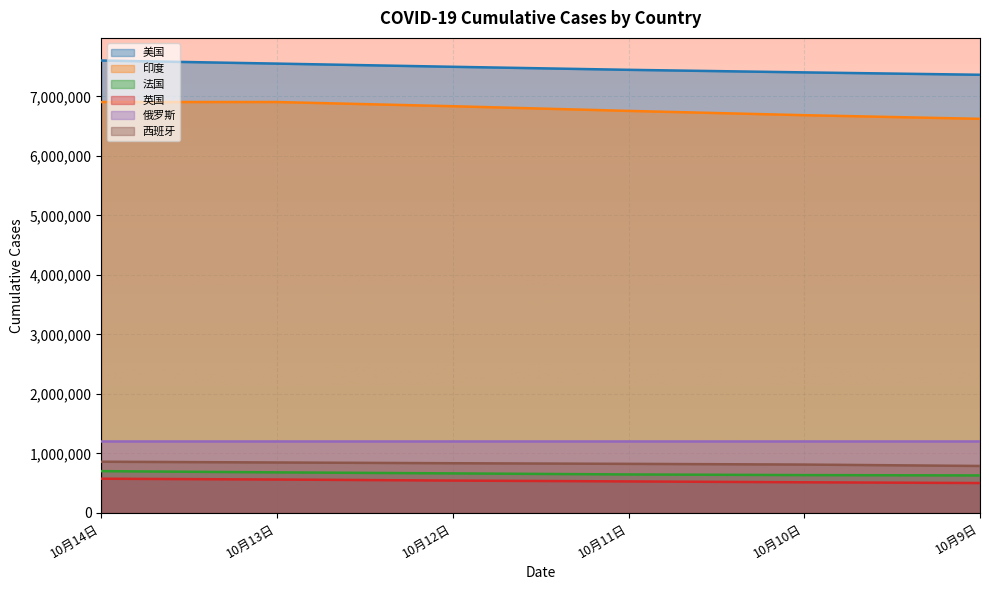

Rank the series at 10月9日 from lowest to highest value.

英国, 法国, 西班牙, 俄罗斯, 印度, 美国